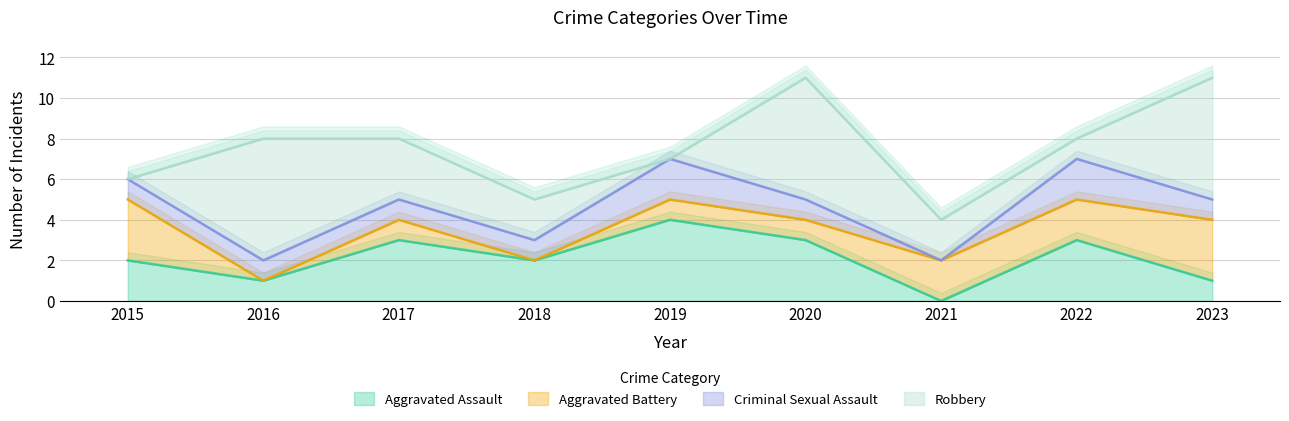

True or false: Aggravated Battery has more than 1 interior local peaks.

False